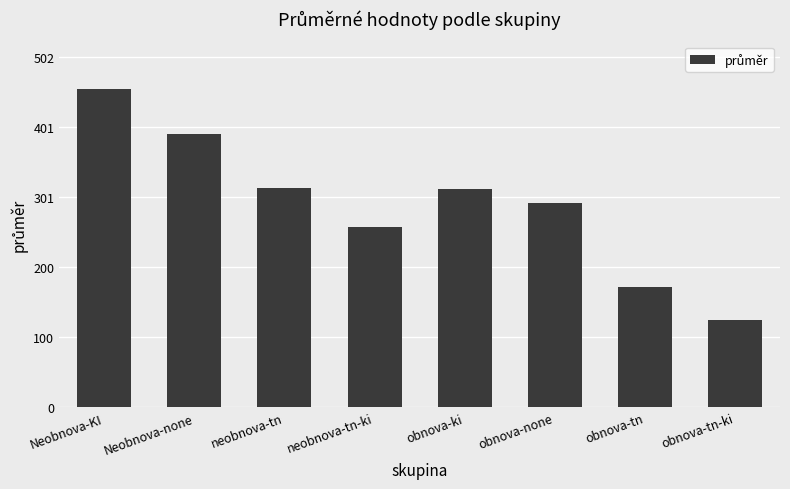

Does the chart contain stacked bars?

No